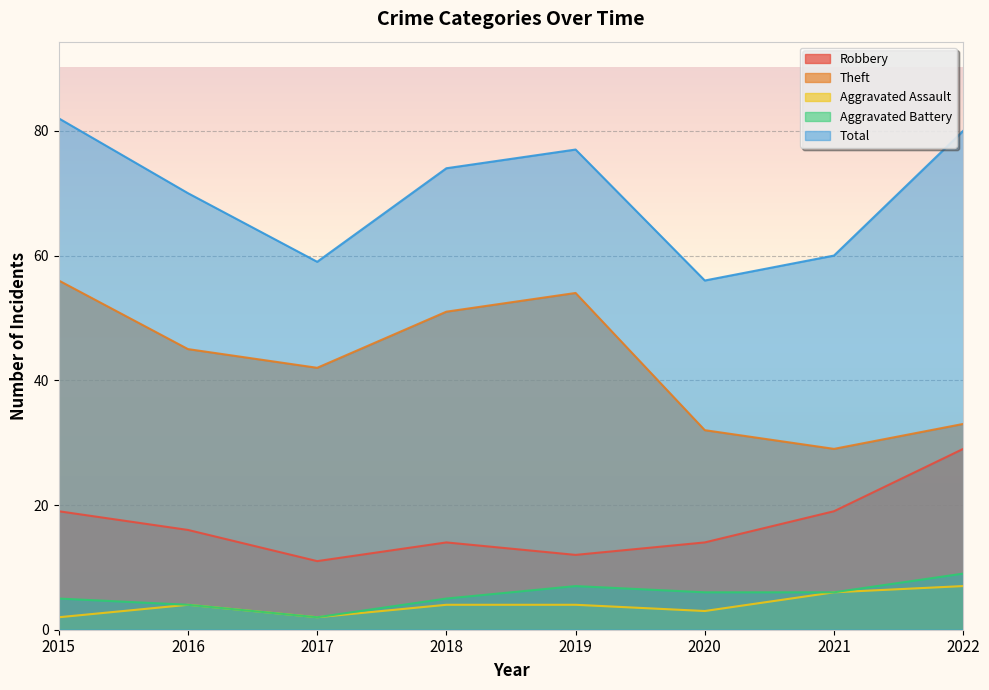

The value of Total at 2021 is 60. True or false?

True